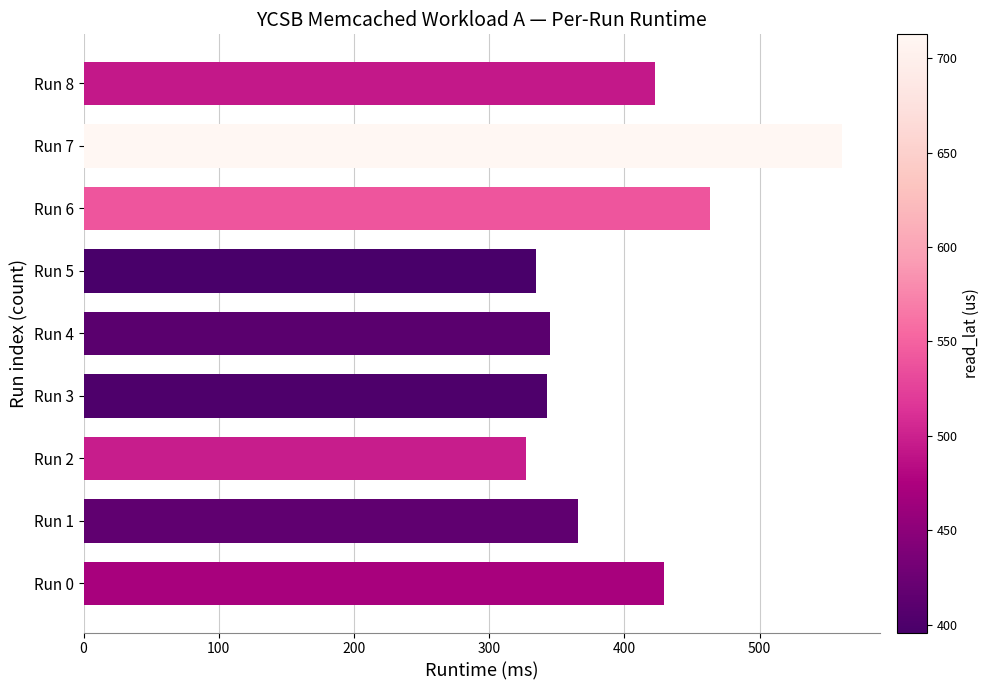

The value at Run 4 is 345. True or false?

True